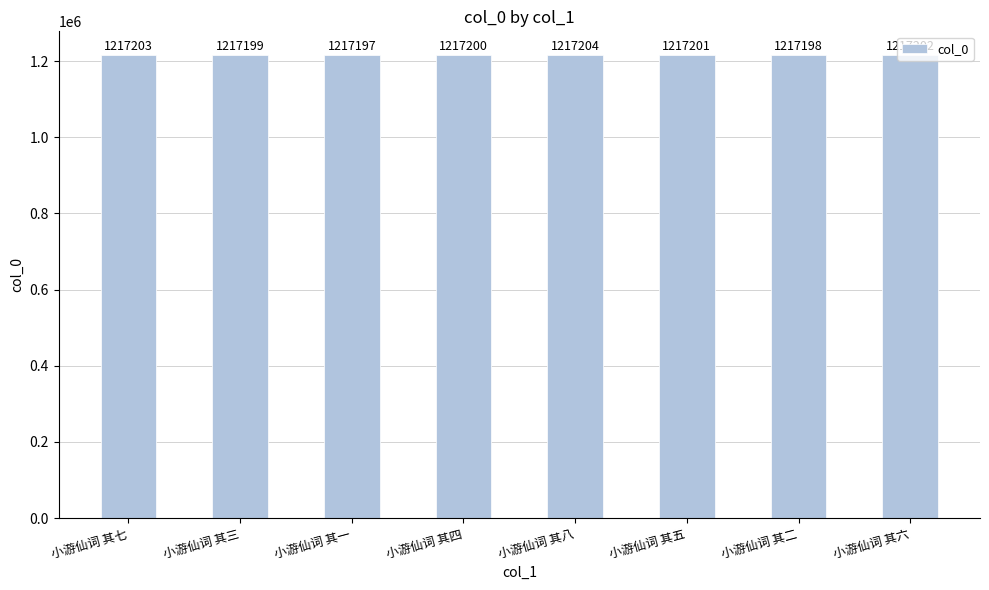

Rank the categories by value from highest to lowest.

小游仙词 其八, 小游仙词 其七, 小游仙词 其六, 小游仙词 其五, 小游仙词 其四, 小游仙词 其三, 小游仙词 其二, 小游仙词 其一